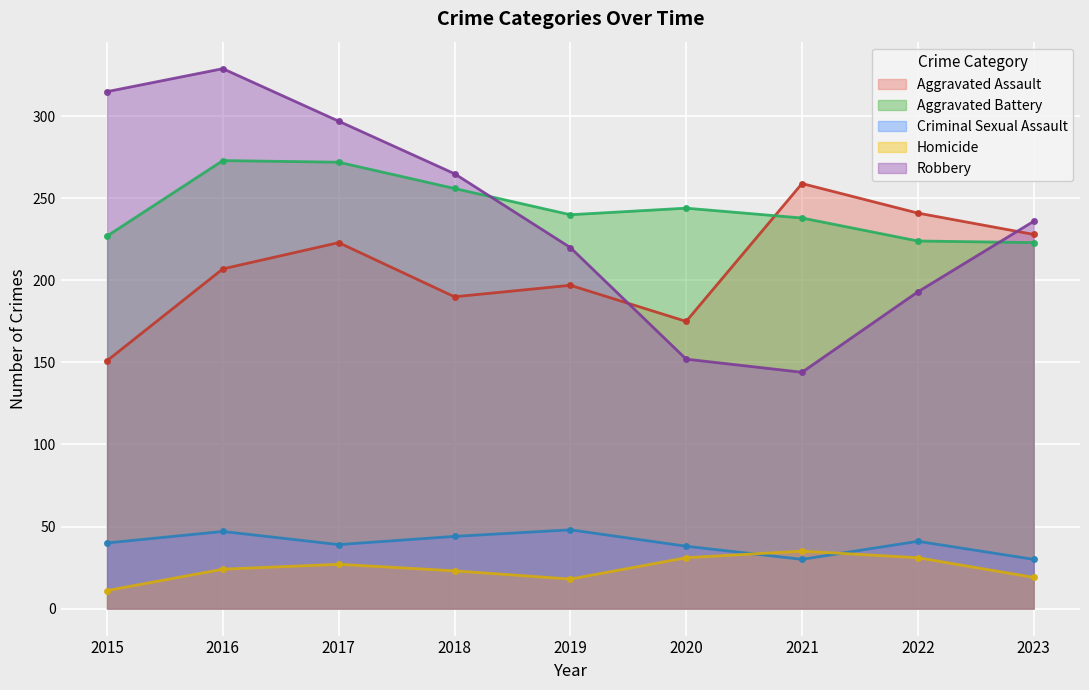

Which category has the lowest value in the Criminal Sexual Assault series?

2021